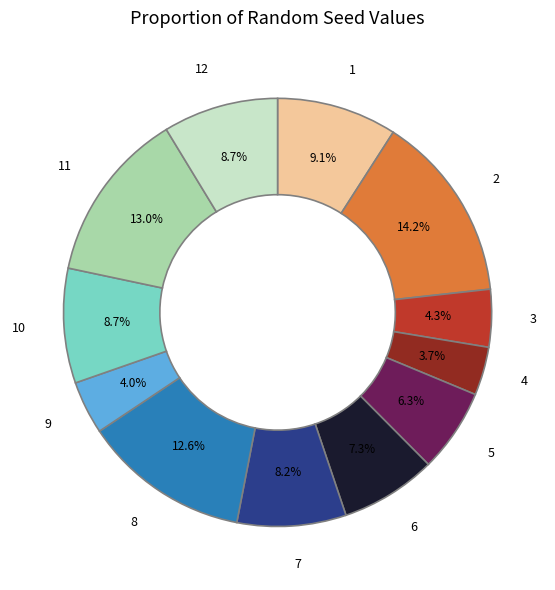

Do 11 and 12 together represent more than half of the pie?

No